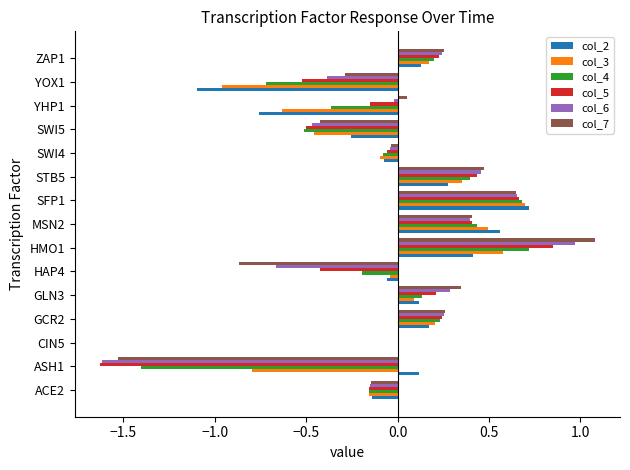

At which label does col_7 reach its peak?

HMO1